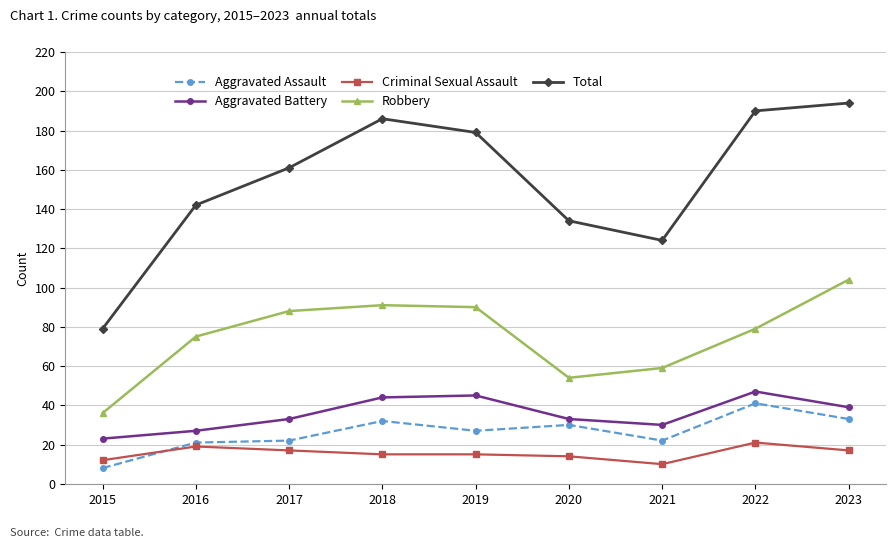

How many interior local peaks does the Total series have?

1